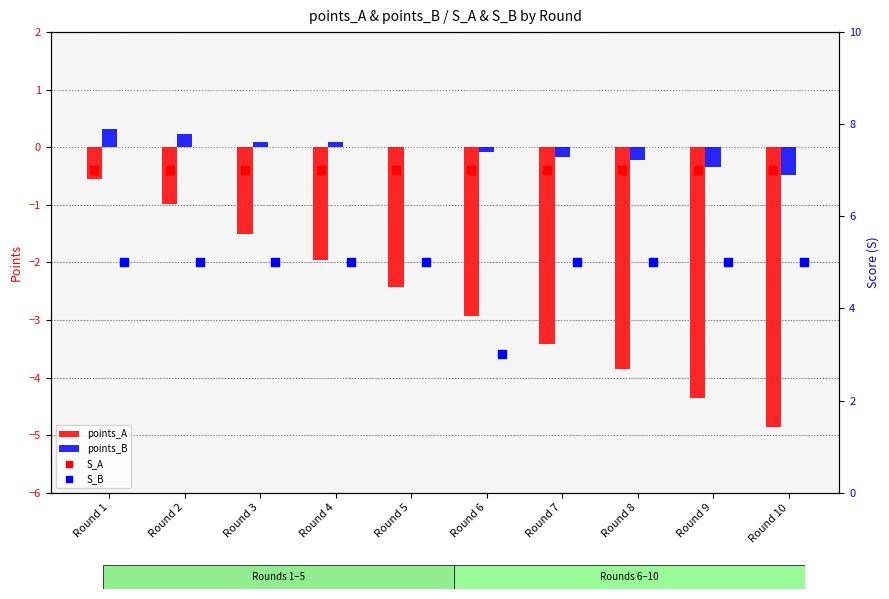

Is the value of points_A at Round 3 greater than the value of points_B at Round 4?

No